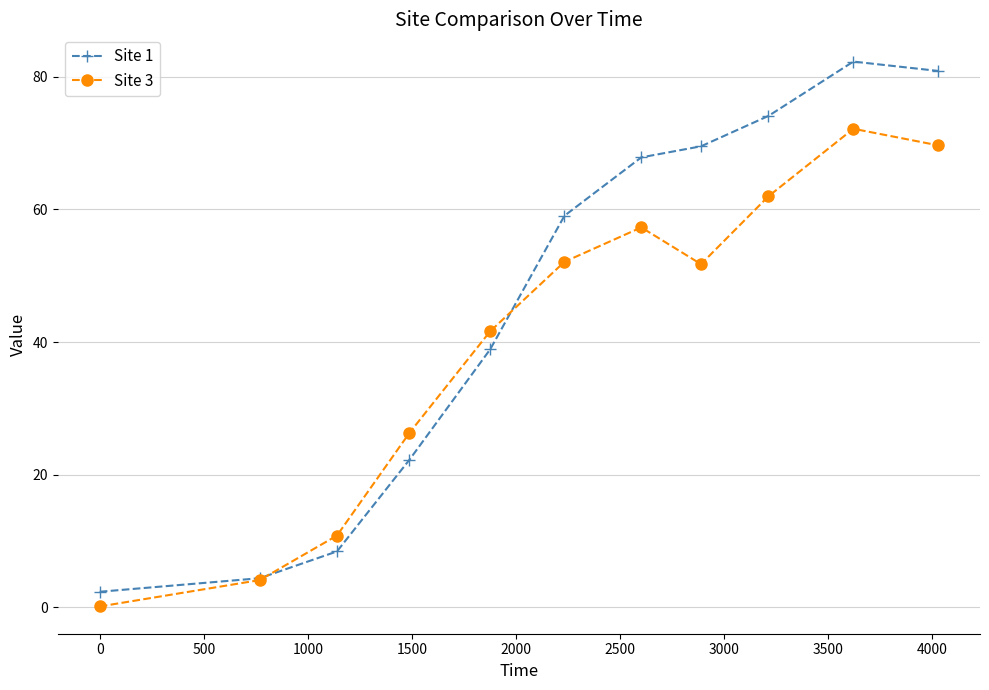

What is the greatest value displayed?

82.3